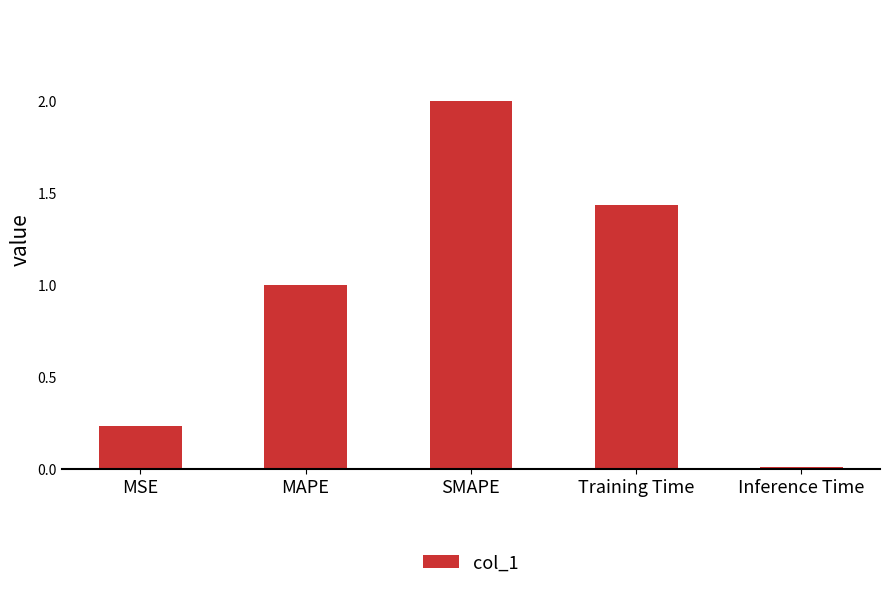

What is the sum of all values?

4.7